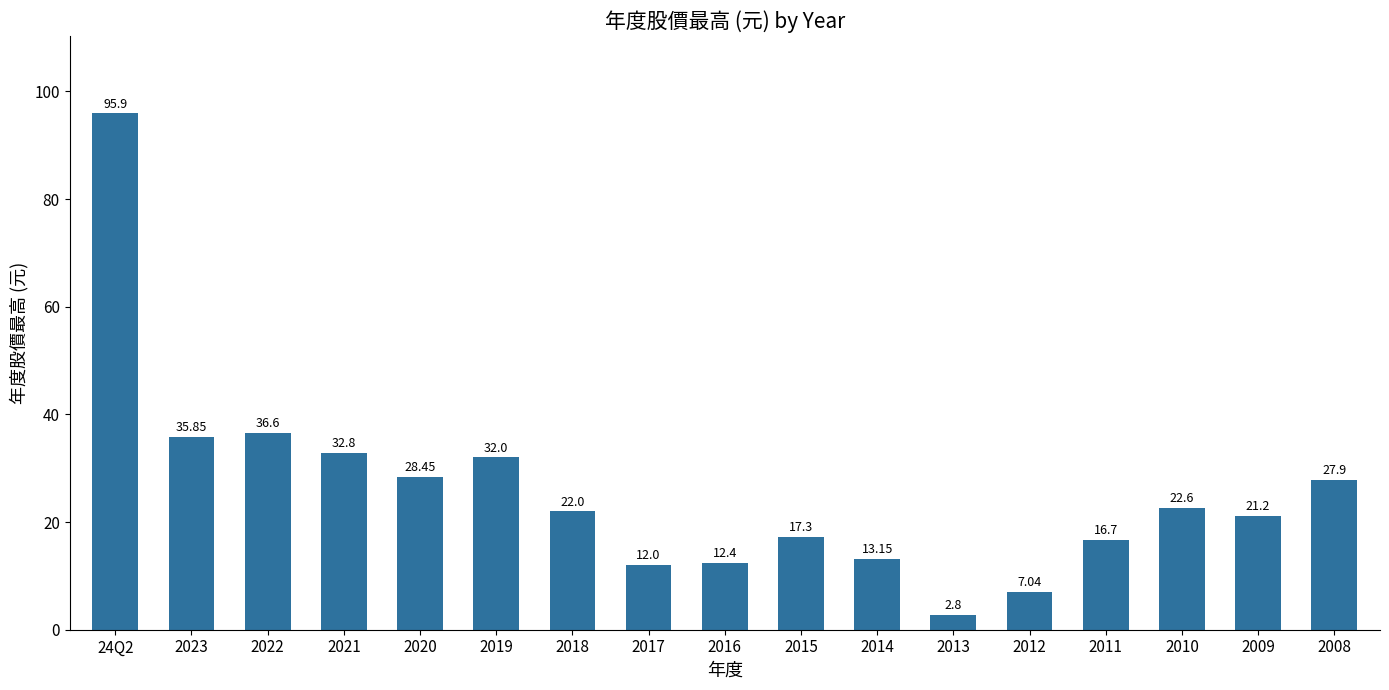

Rank the categories by value from lowest to highest.

2013, 2012, 2017, 2016, 2014, 2011, 2015, 2009, 2018, 2010, 2008, 2020, 2019, 2021, 2023, 2022, 24Q2